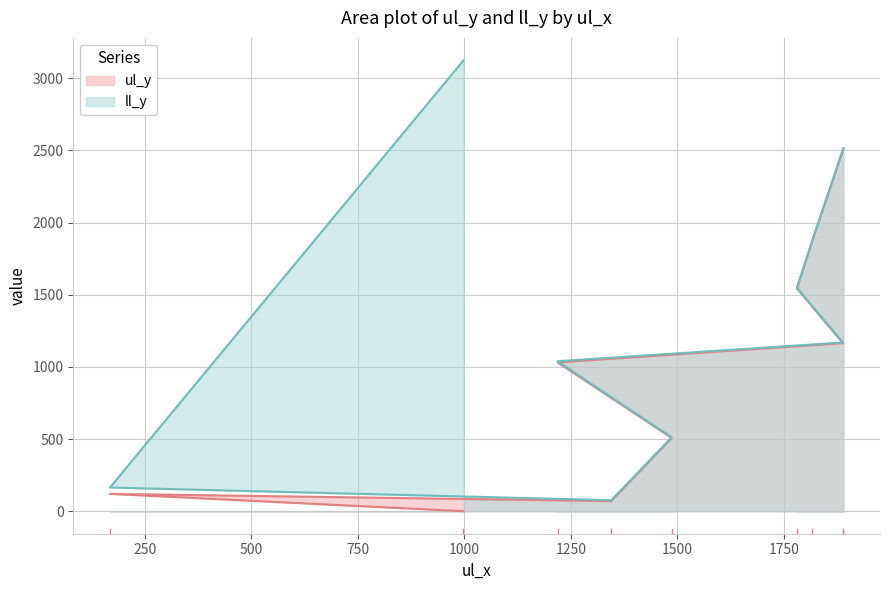

At which category does ul_y reach its first local peak?

168